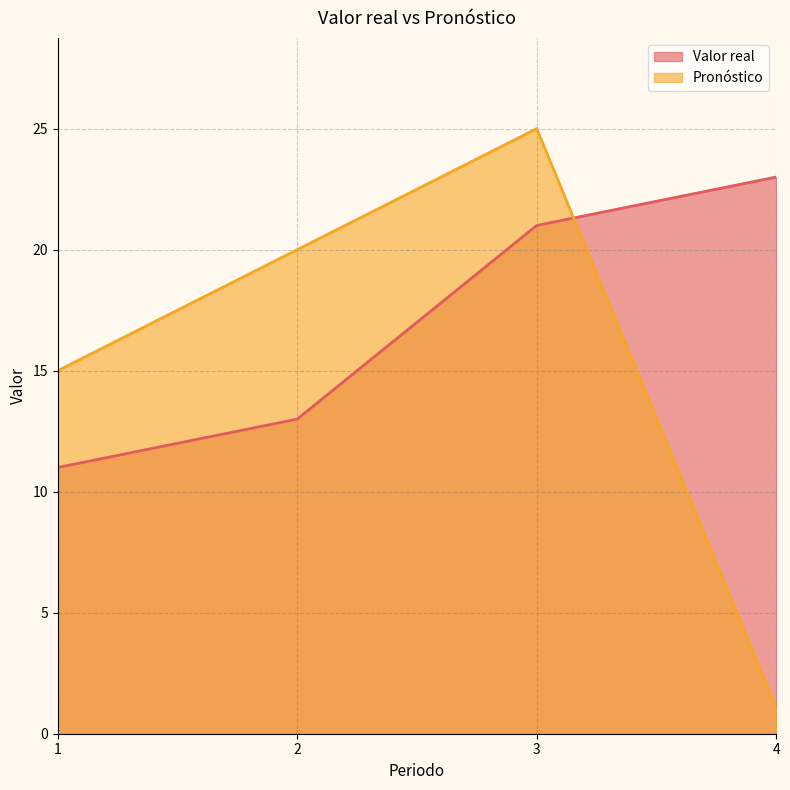

Where is Pronóstico nearest to the value 13?

1